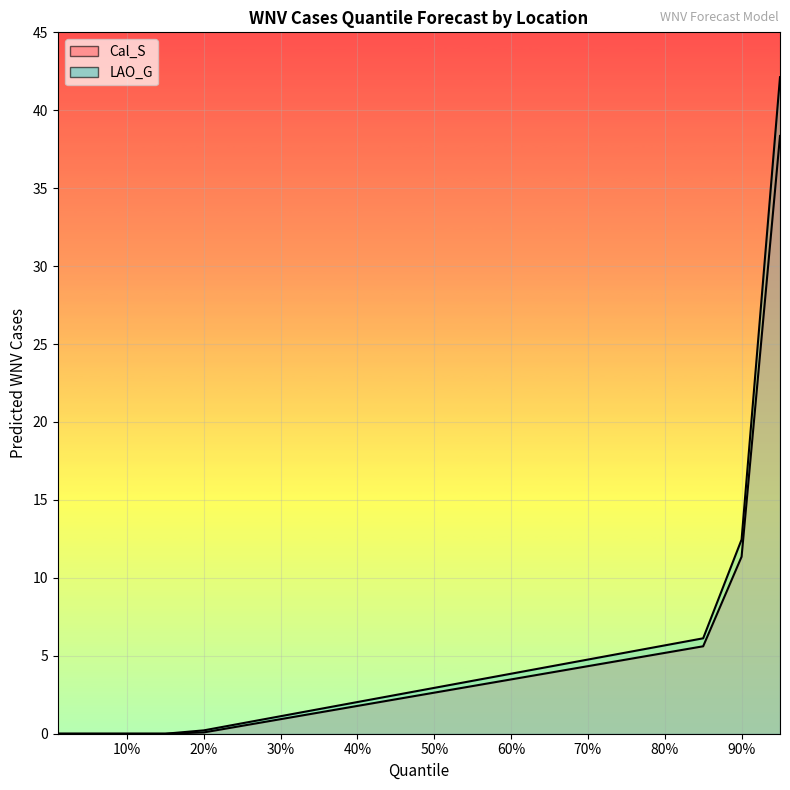

Is the value of Cal_S at 0.01 greater than the value of LAO_G at 0.75?

No